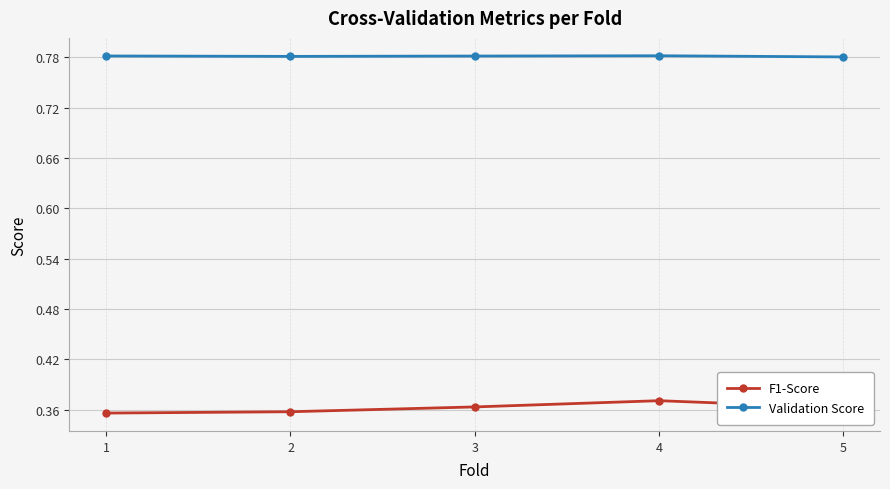

Is this an area chart (filled region under the line)?

No